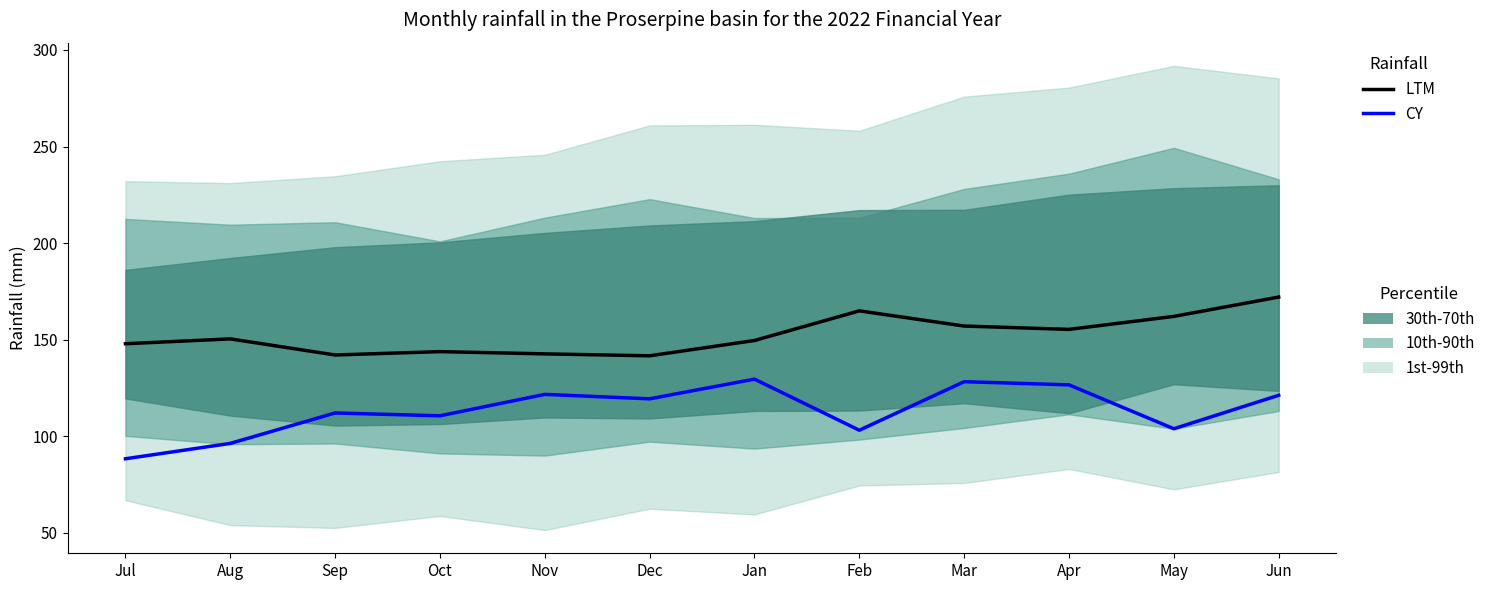

What is the sum of all CY values?

1361.4